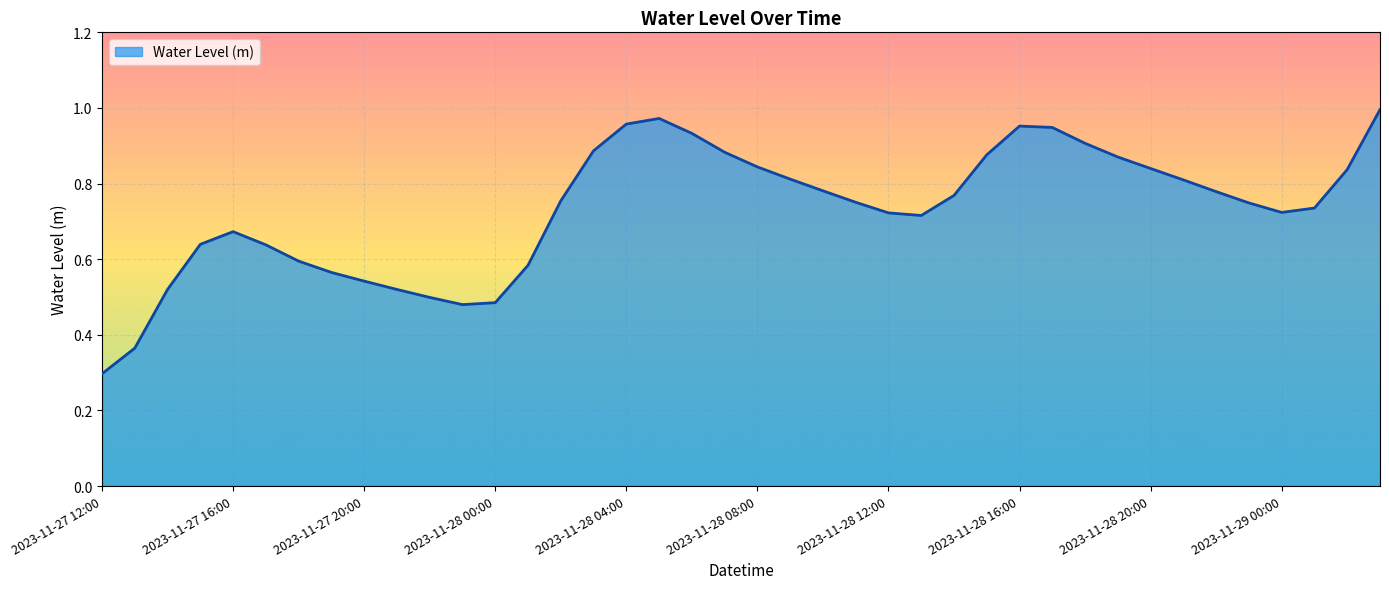

What is the minimum value shown in the chart?

0.3